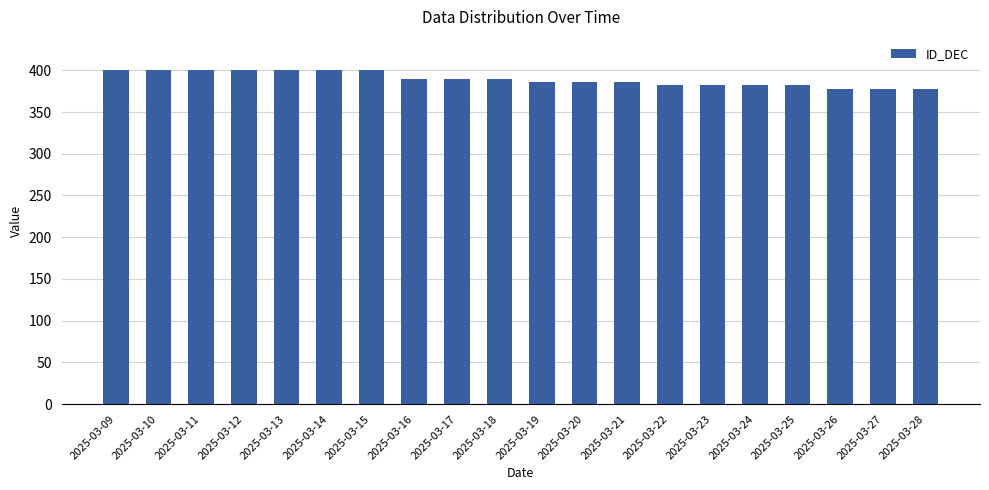

What is the greatest value displayed?

400